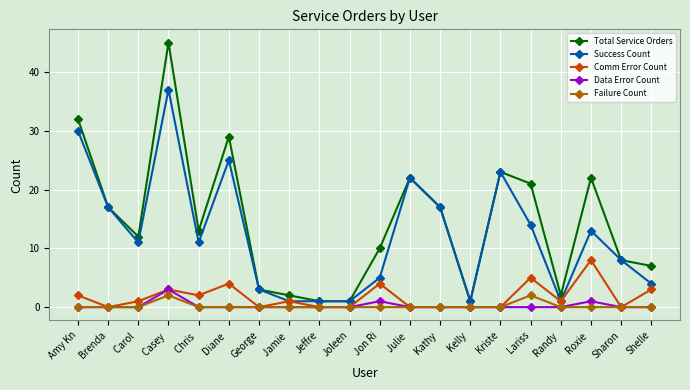

Which label corresponds to the largest value in the chart?

Casey 